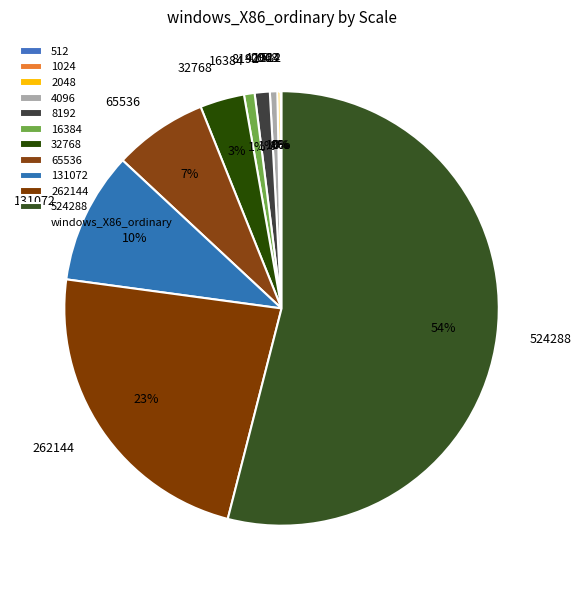

Which slice is the largest?

524288